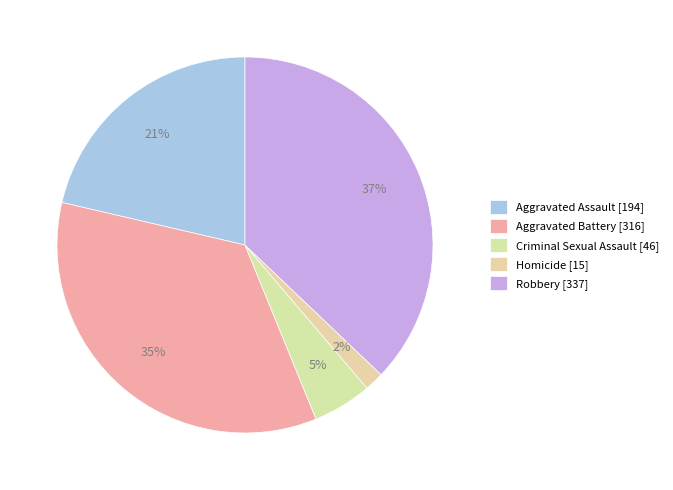

Is it true that Criminal Sexual Assault is 5% of the pie?

True